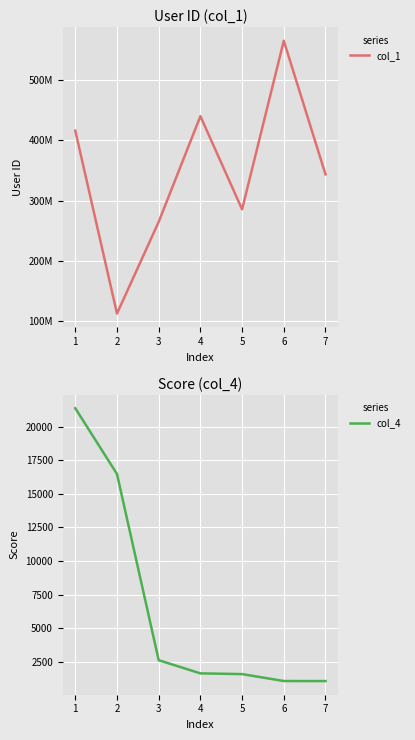

What is the total value across all series at 5?

285695122